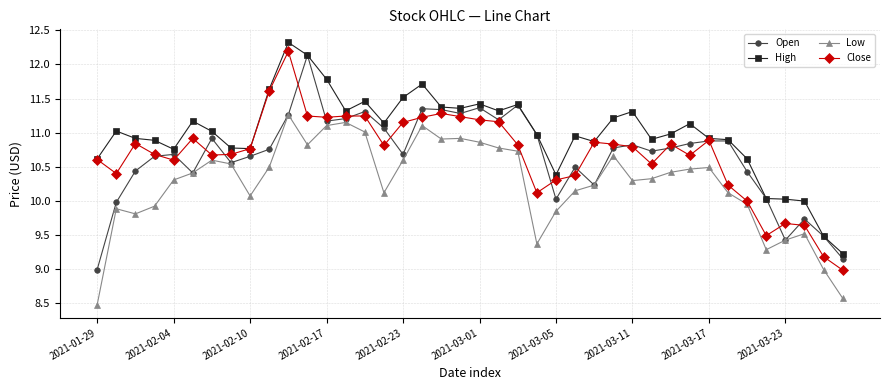

True or false: Low has more than 1 interior local peaks.

True